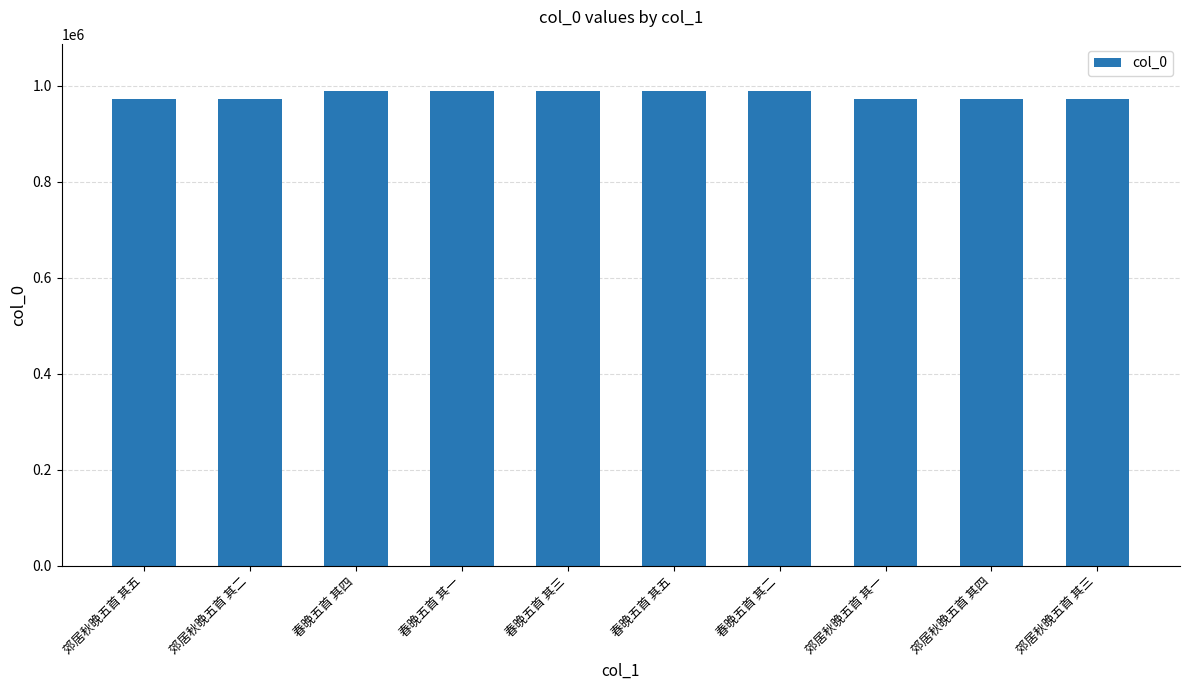

What is the average value?

980842